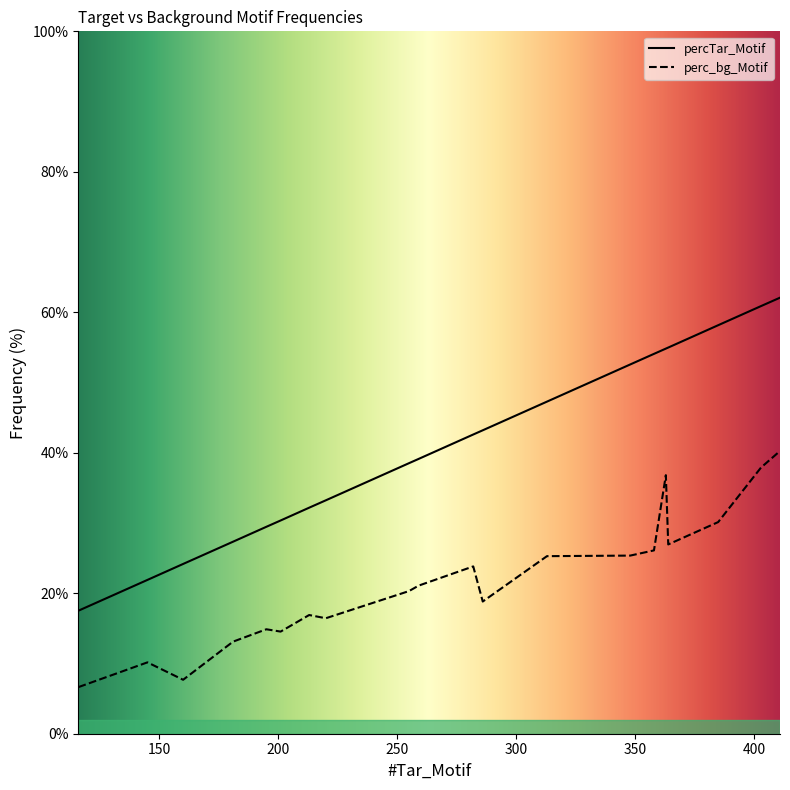

What is the sum of all percTar_Motif values?

8.2